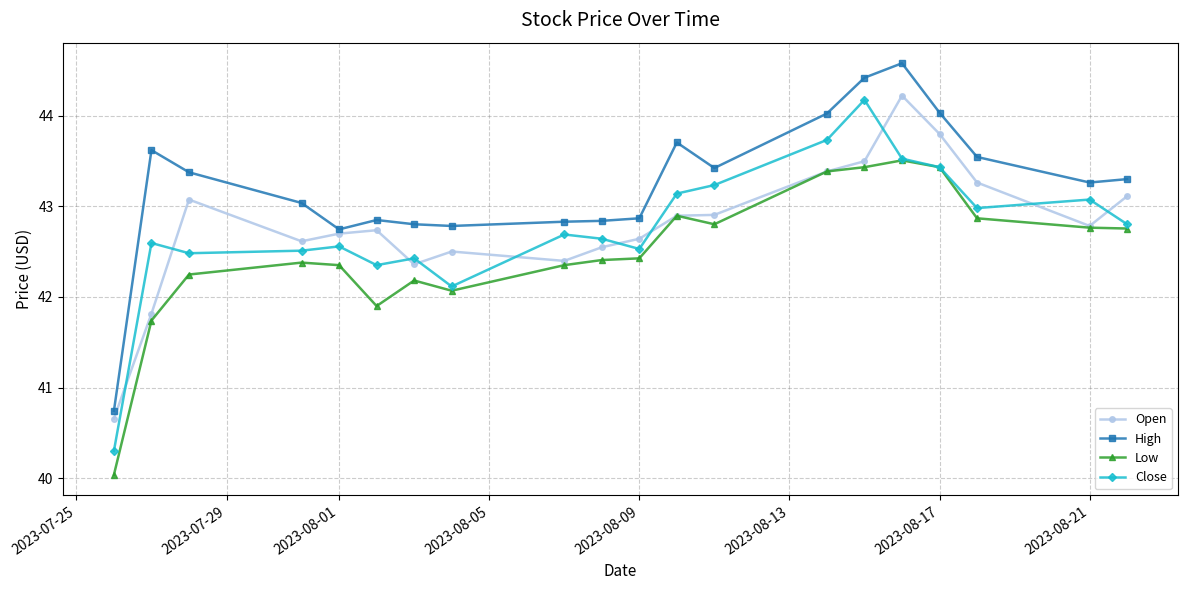

Which series has the largest total across all categories?

High